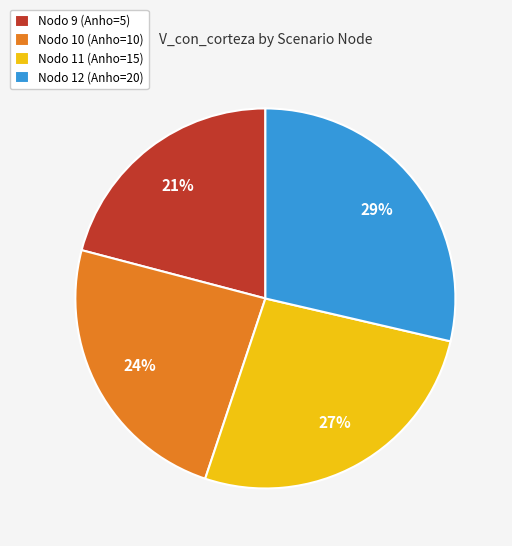

Count the number of slices in the pie.

4